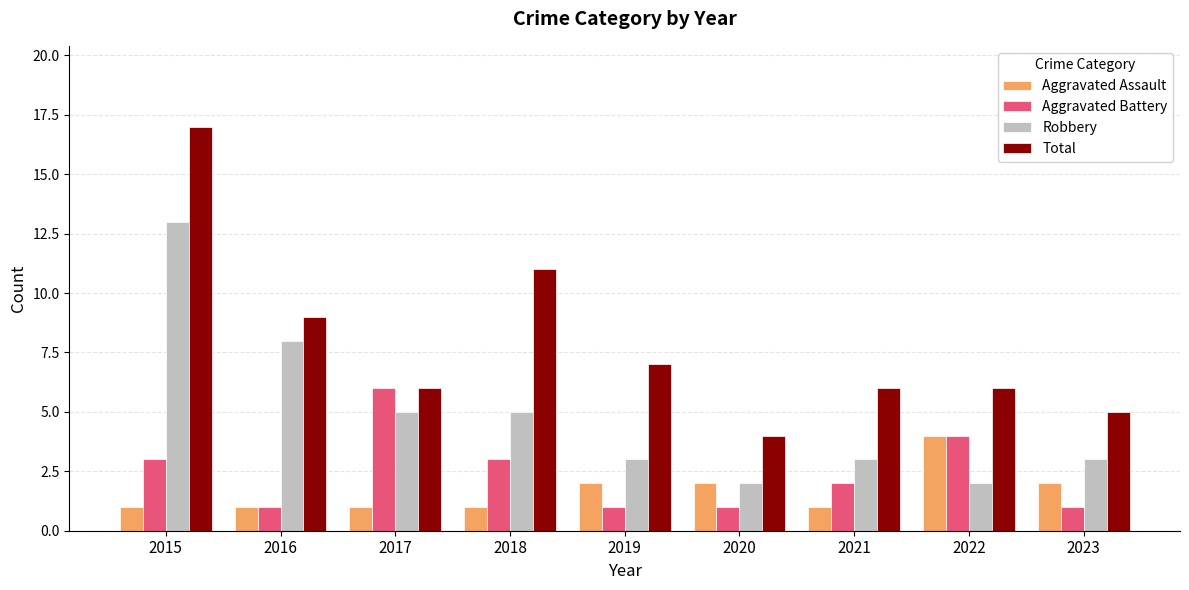

What is the value of the Aggravated Battery bar at the 6th from the left?

1